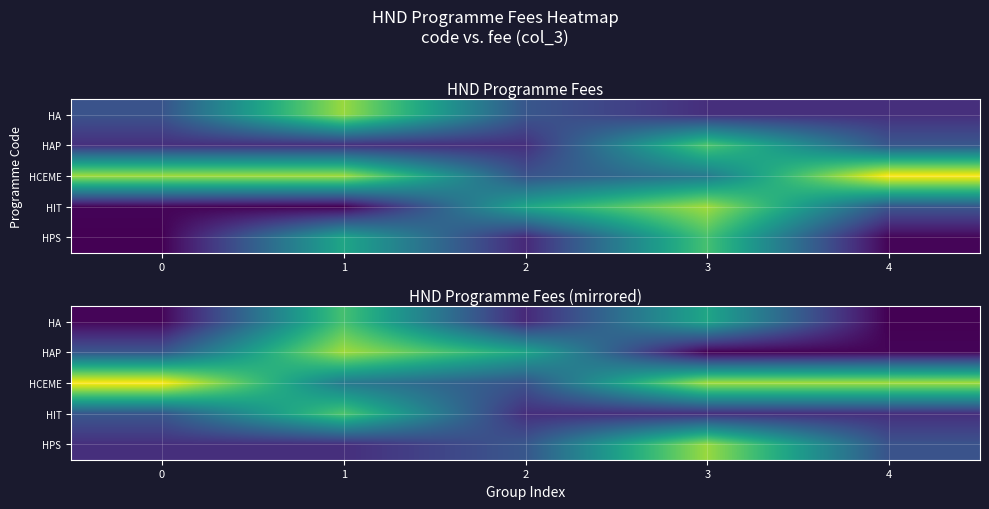

Is the value of HCEME at 4 greater than the value of HAP at 1?

No